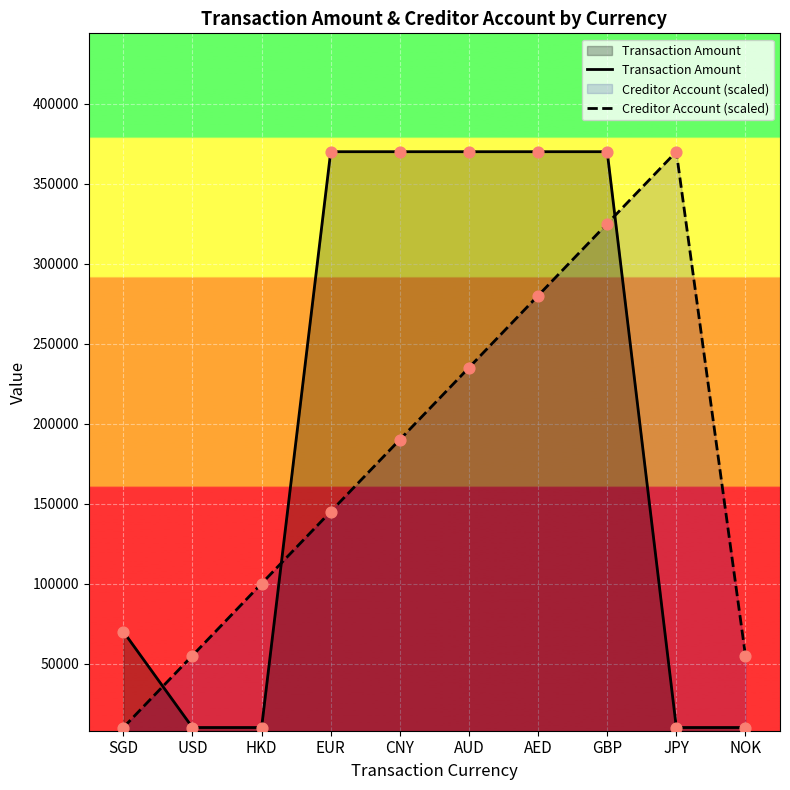

At which category is the sum across all series the highest?

GBP